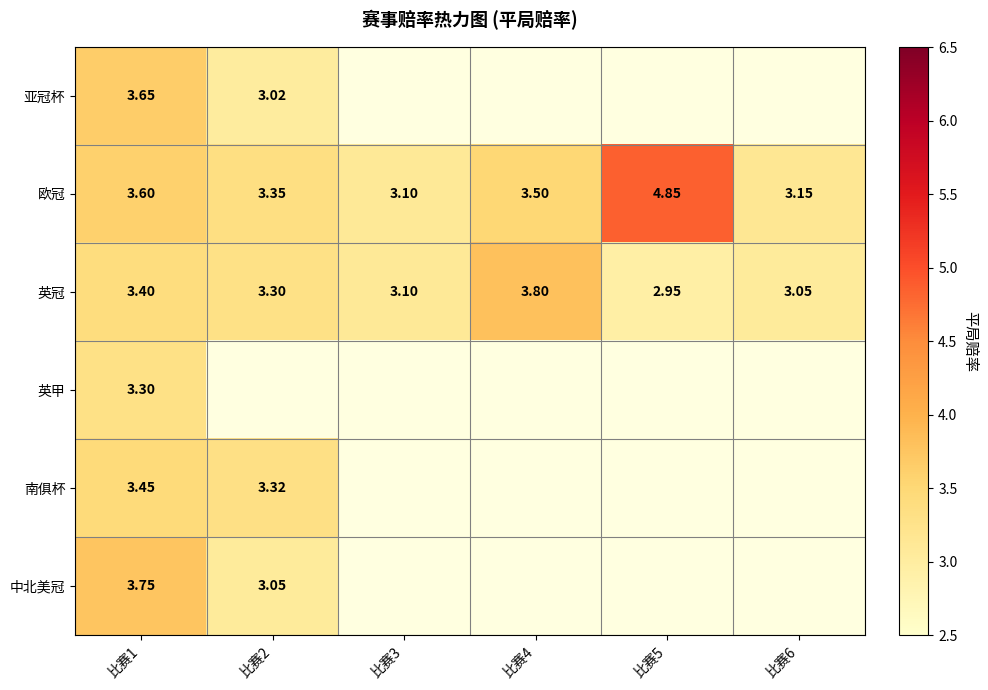

What is the average value of the 英冠 series?

3.3